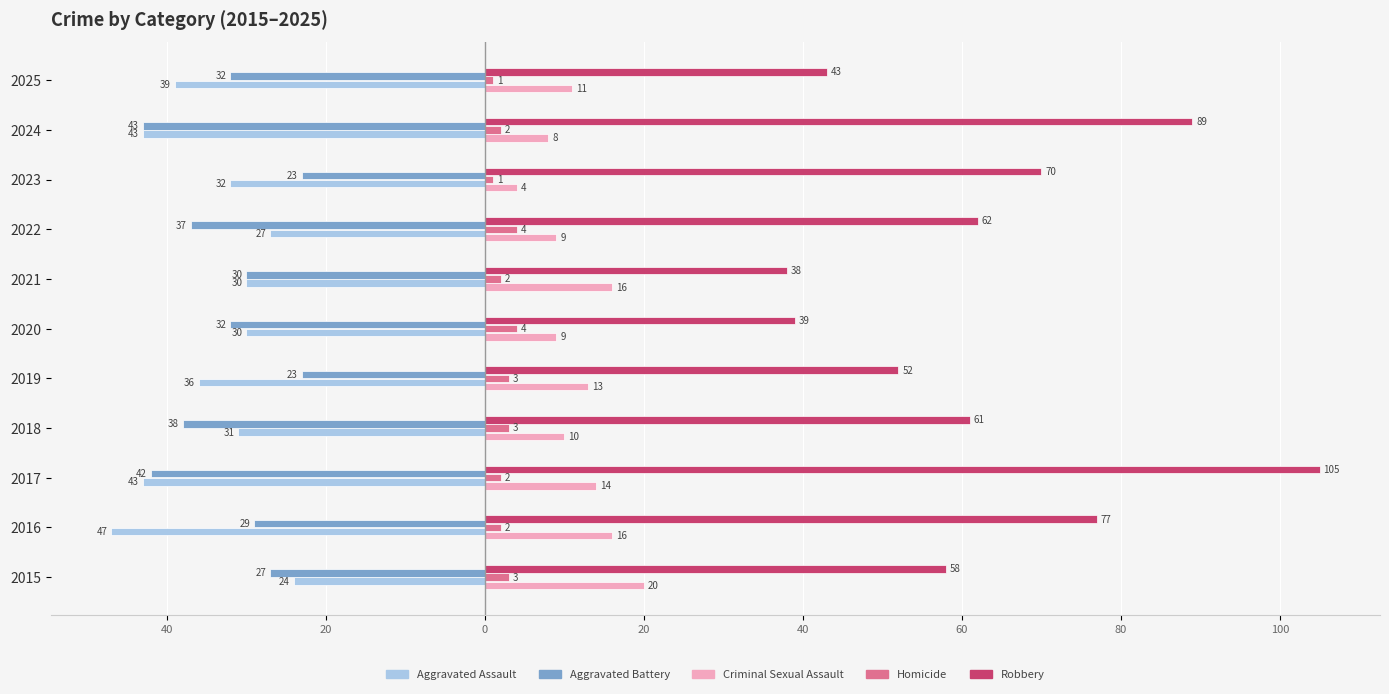

What are all the series names shown in the legend?

Aggravated Assault, Aggravated Battery, Criminal Sexual Assault, Homicide, Robbery